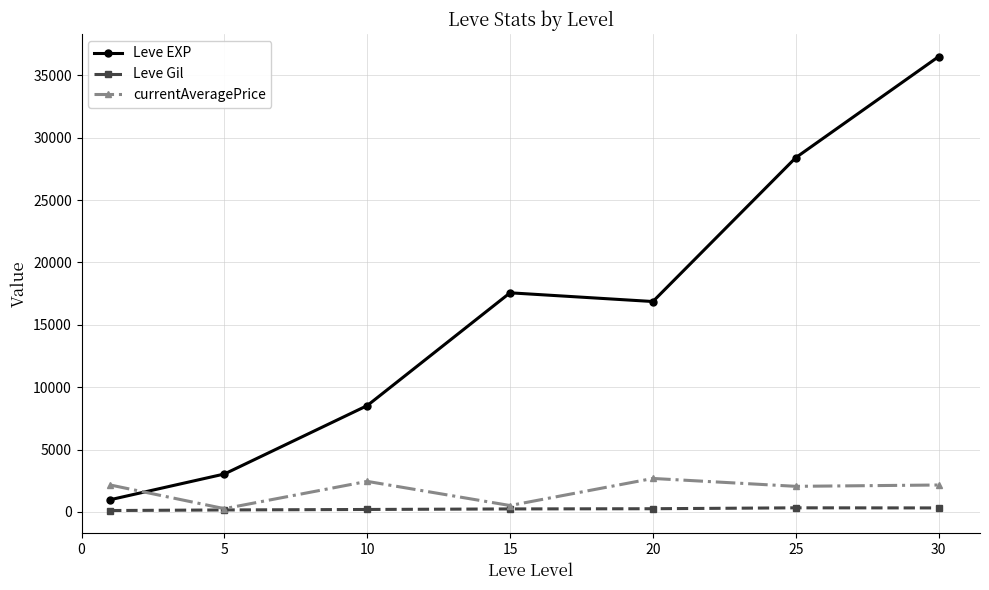

True or false: currentAveragePrice has more than 0 interior local peaks.

True